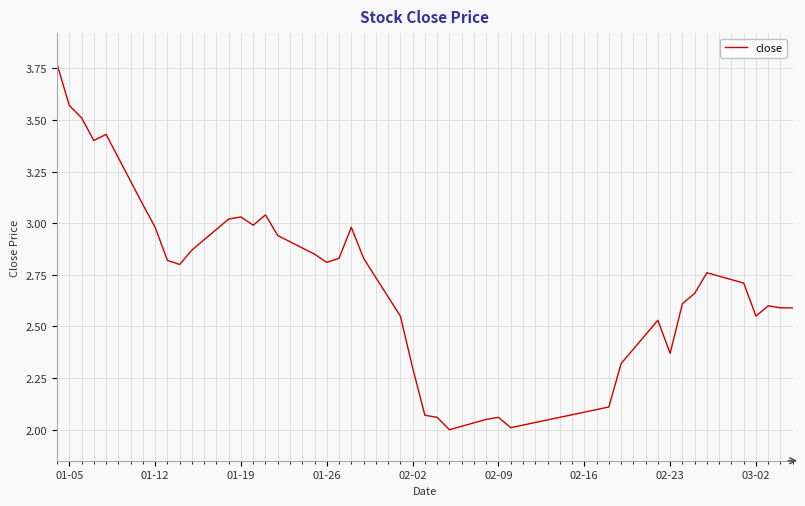

Reading left to right, transcribe all the data shown in this chart.

3.8	3.6	3.5	3.4	3.4	3.1	3.0	2.8	2.8	2.9	3.0	3.0	3.0	3.0	2.9	2.9	2.8	2.8	3.0	2.8	2.5	2.3	2.1	2.1	2.0	2.0	2.1	2.0	2.1	2.3	2.5	2.4	2.6	2.7	2.8	2.7	2.5	2.6	2.6	2.6